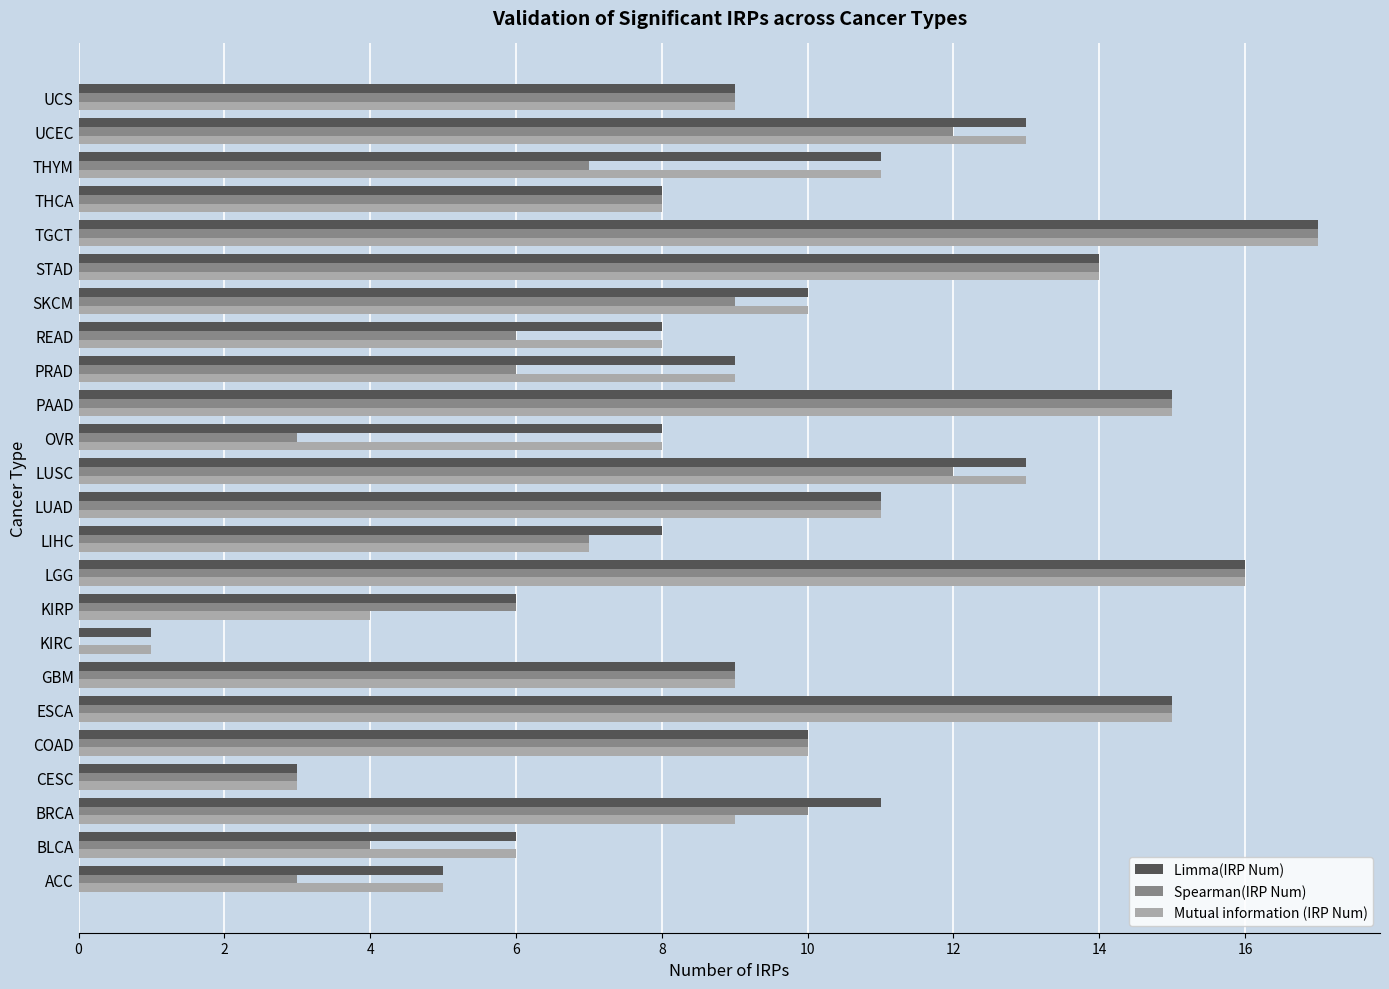

What is the sum of all Mutual information (IRP Num) values?

231